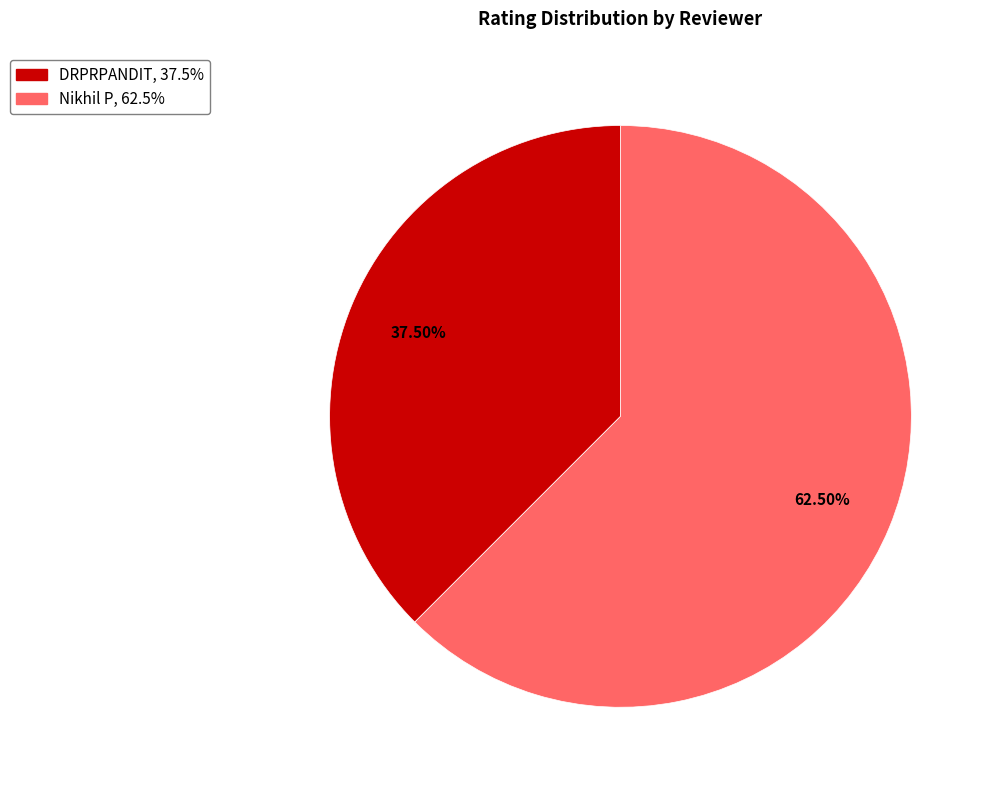

Is Nikhil P the majority of the pie?

Yes